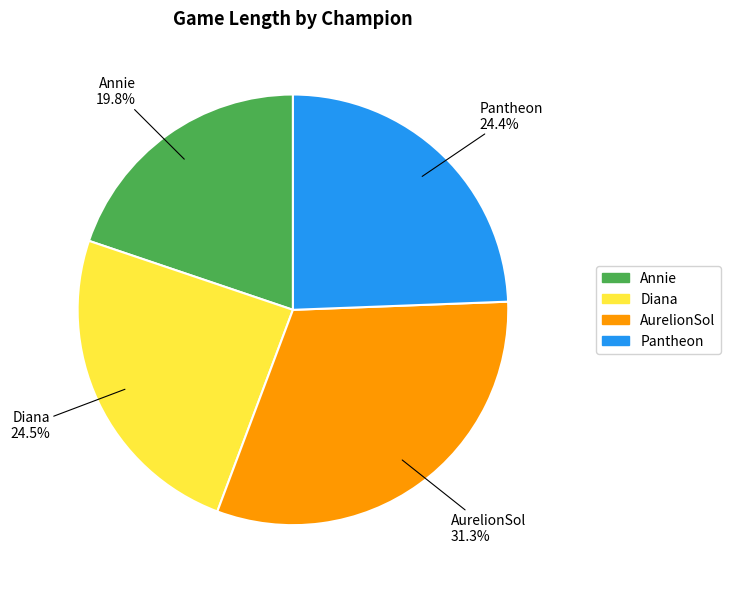

Is there any slice that represents more than half of the pie?

No